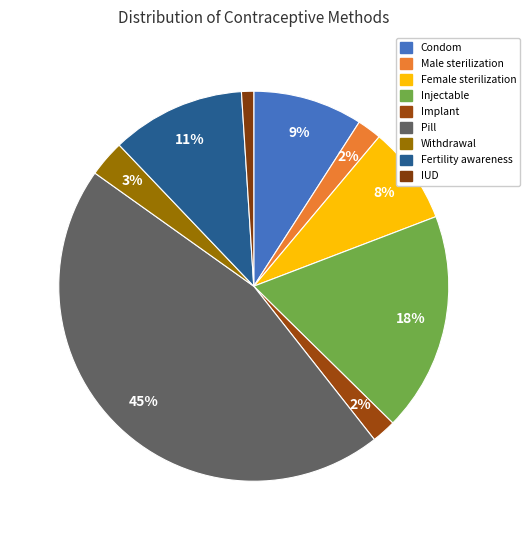

To the nearest percent, what percentage of the pie is Withdrawal?

3%